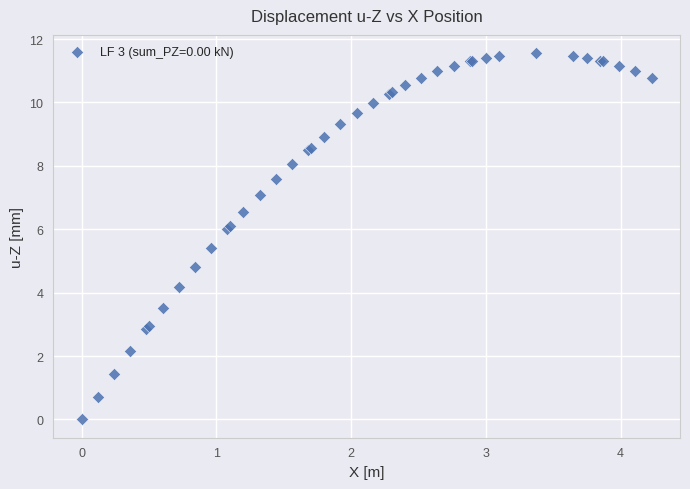

What Y value in the scatter plot is closest to 5?

4.8